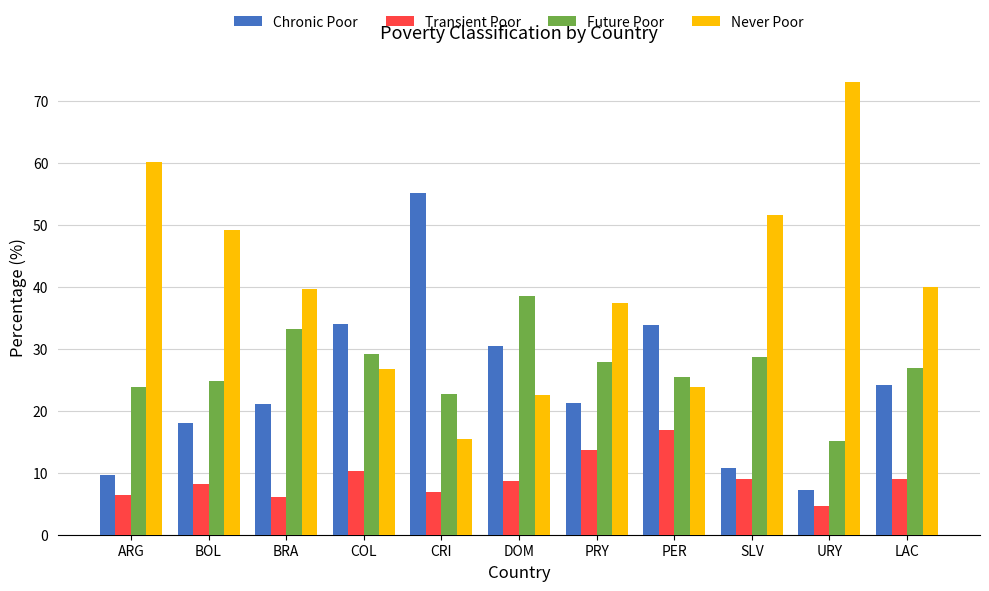

What is the highest value of the Future Poor series?

38.5